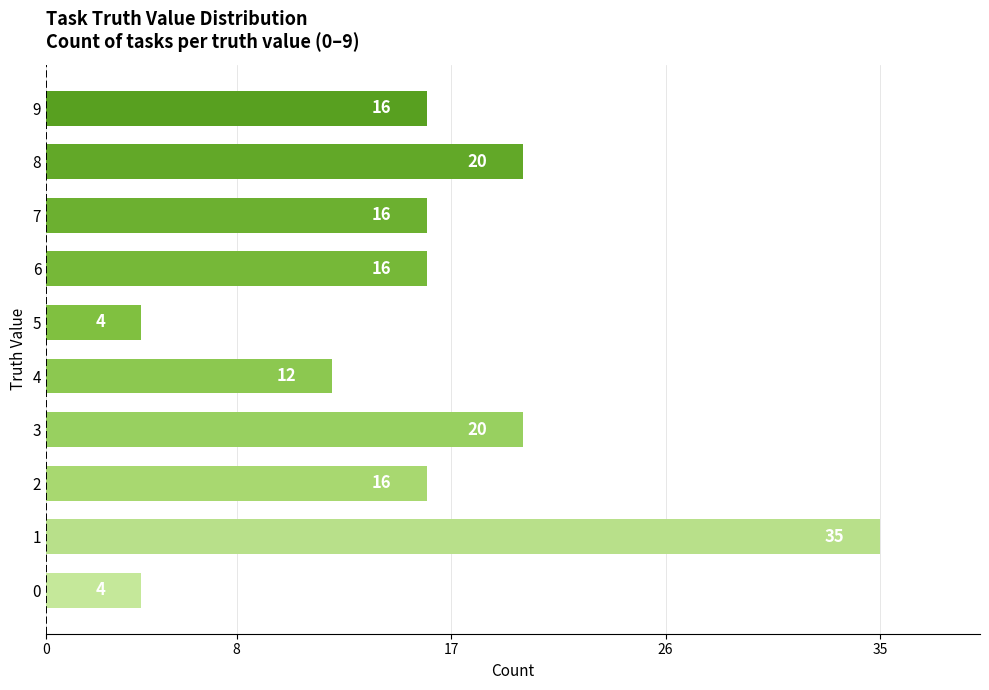

Reading bottom to top, list all the values displayed in this chart.

4	35	16	20	12	4	16	16	20	16